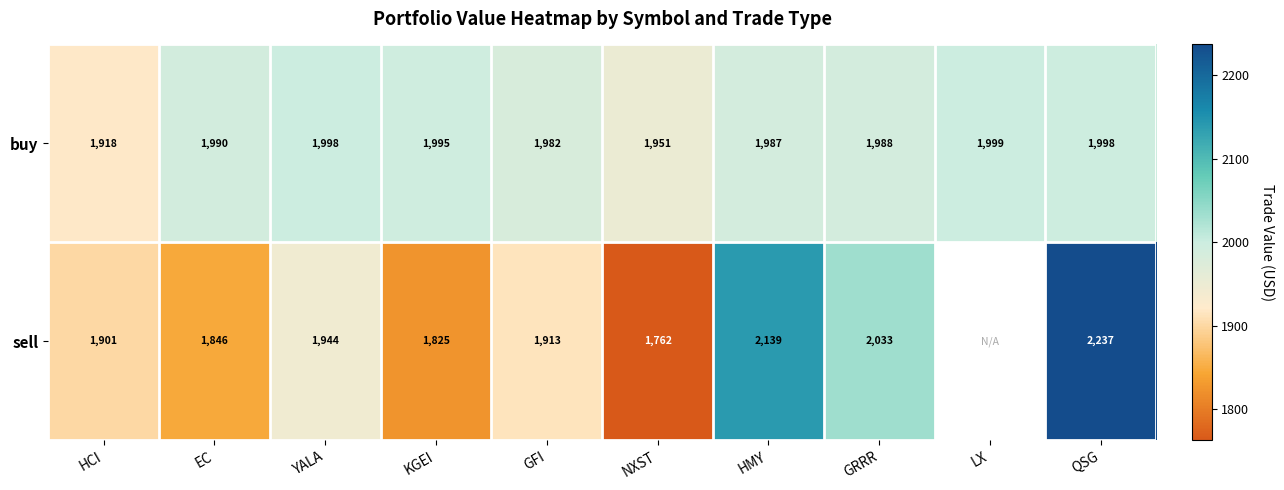

Is the value of sell at QSG greater than the value of buy at KGEI?

Yes